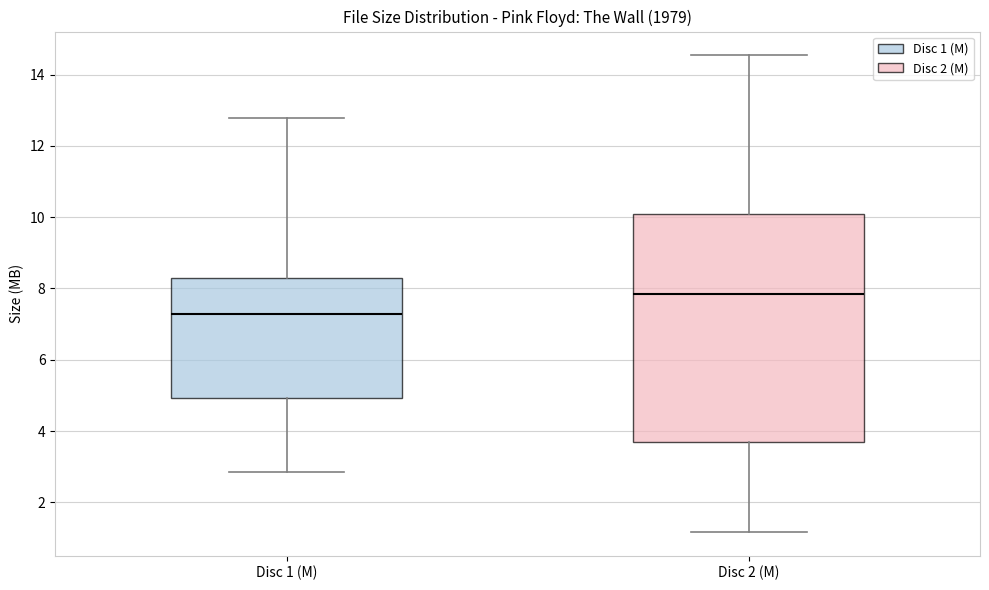

Where does the median line of the box for Disc 2 (M) sit on the y-axis? The values are not printed on the chart, so give them approximately, as read against the axis.

7.8